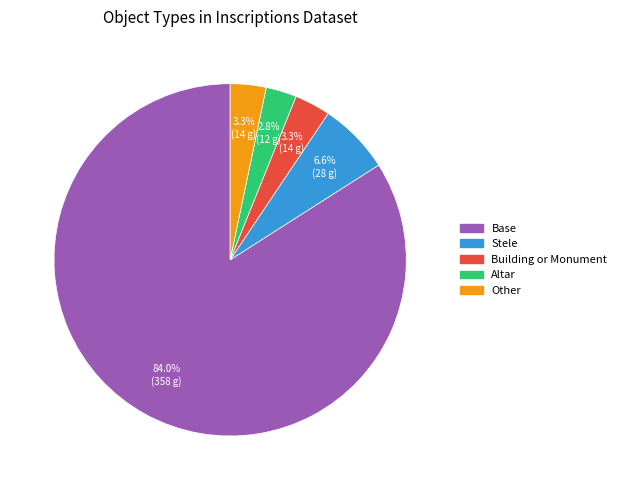

Which category has the biggest portion of the pie?

Base